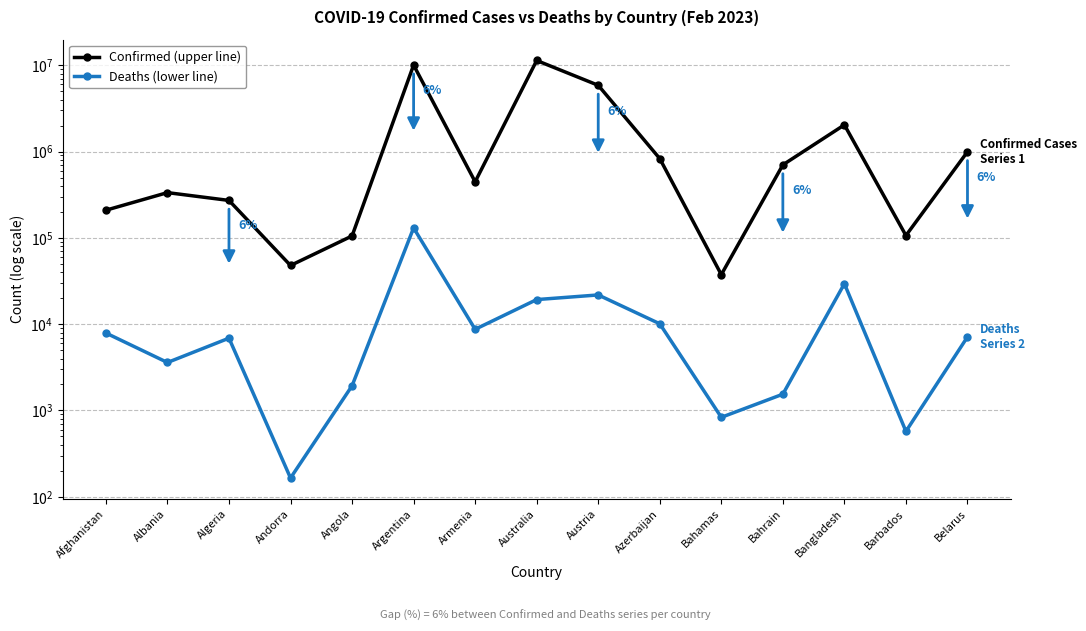

Which series has the largest range (max minus min)?

Confirmed (upper line)